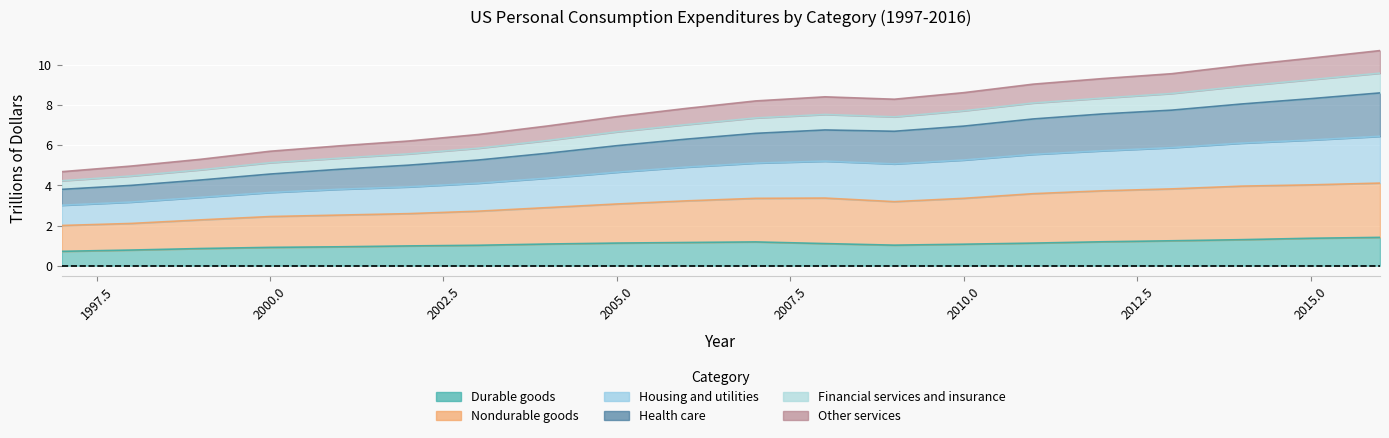

How many interior local peaks does the Nondurable goods series have?

1